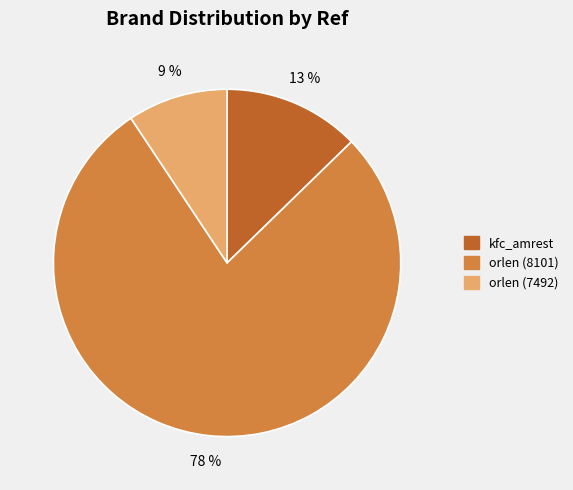

Combined, do orlen (7492) and orlen (8101) account for over 50%?

Yes